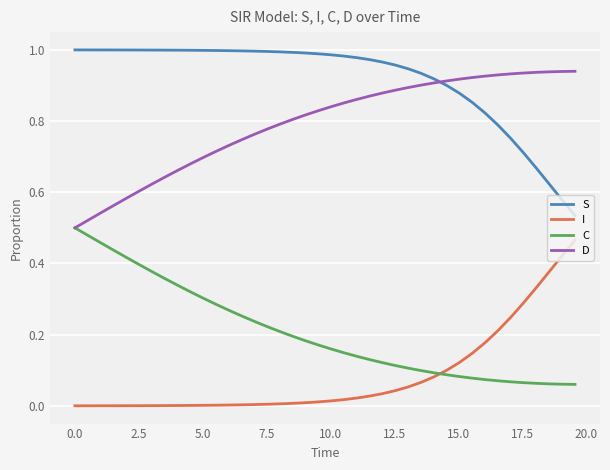

True or false: I and D cross at least once.

False